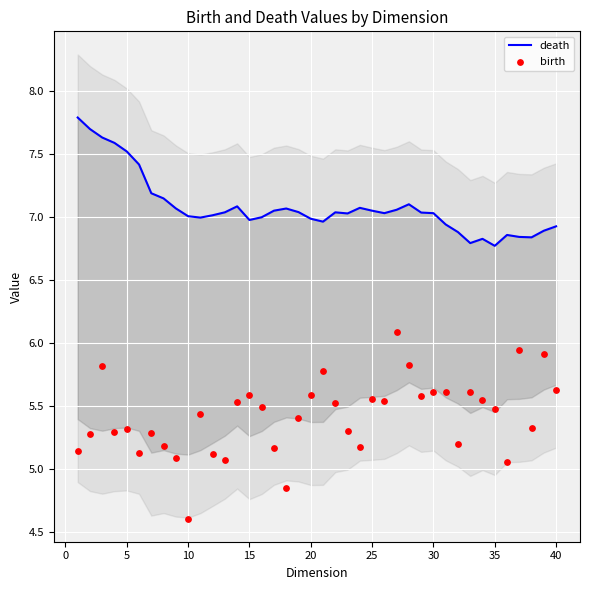

Which series reaches the minimum Y coordinate?

birth